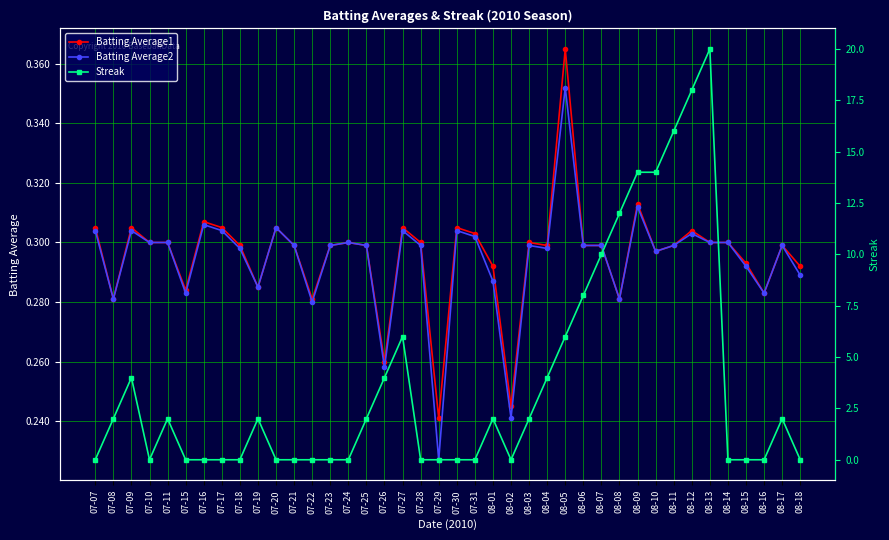

How many interior local peaks does the Streak series have?

7